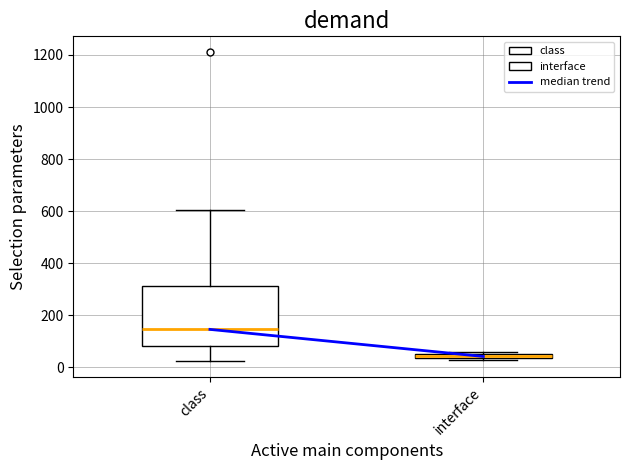

Which box has the lowest median line?

interface